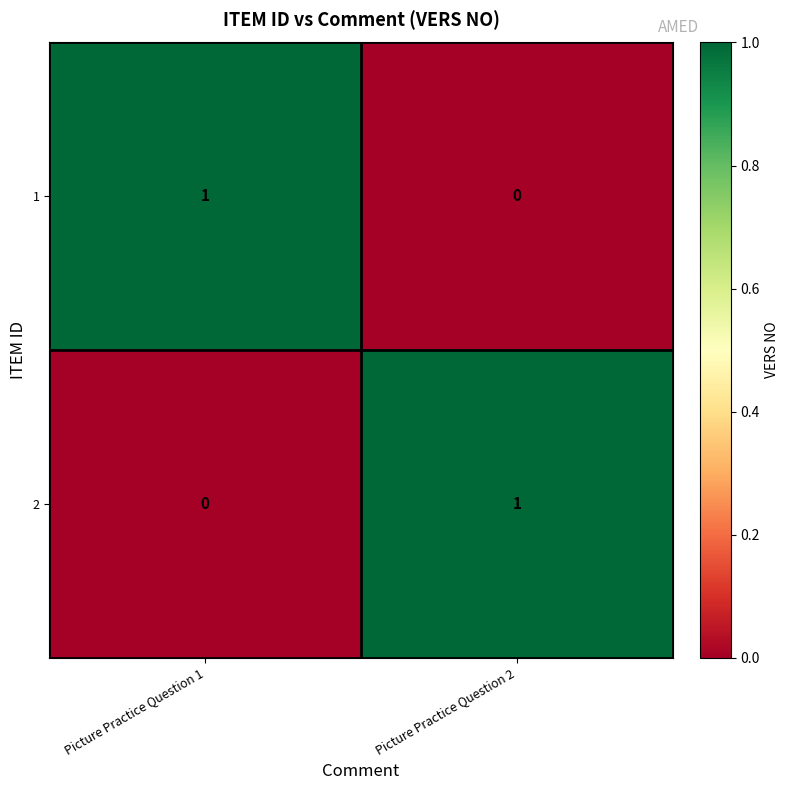

Reading left to right, what are all the values shown in this chart?

1: Picture Practice Question 1=1	Picture Practice Question 2=0
2: Picture Practice Question 1=0	Picture Practice Question 2=1